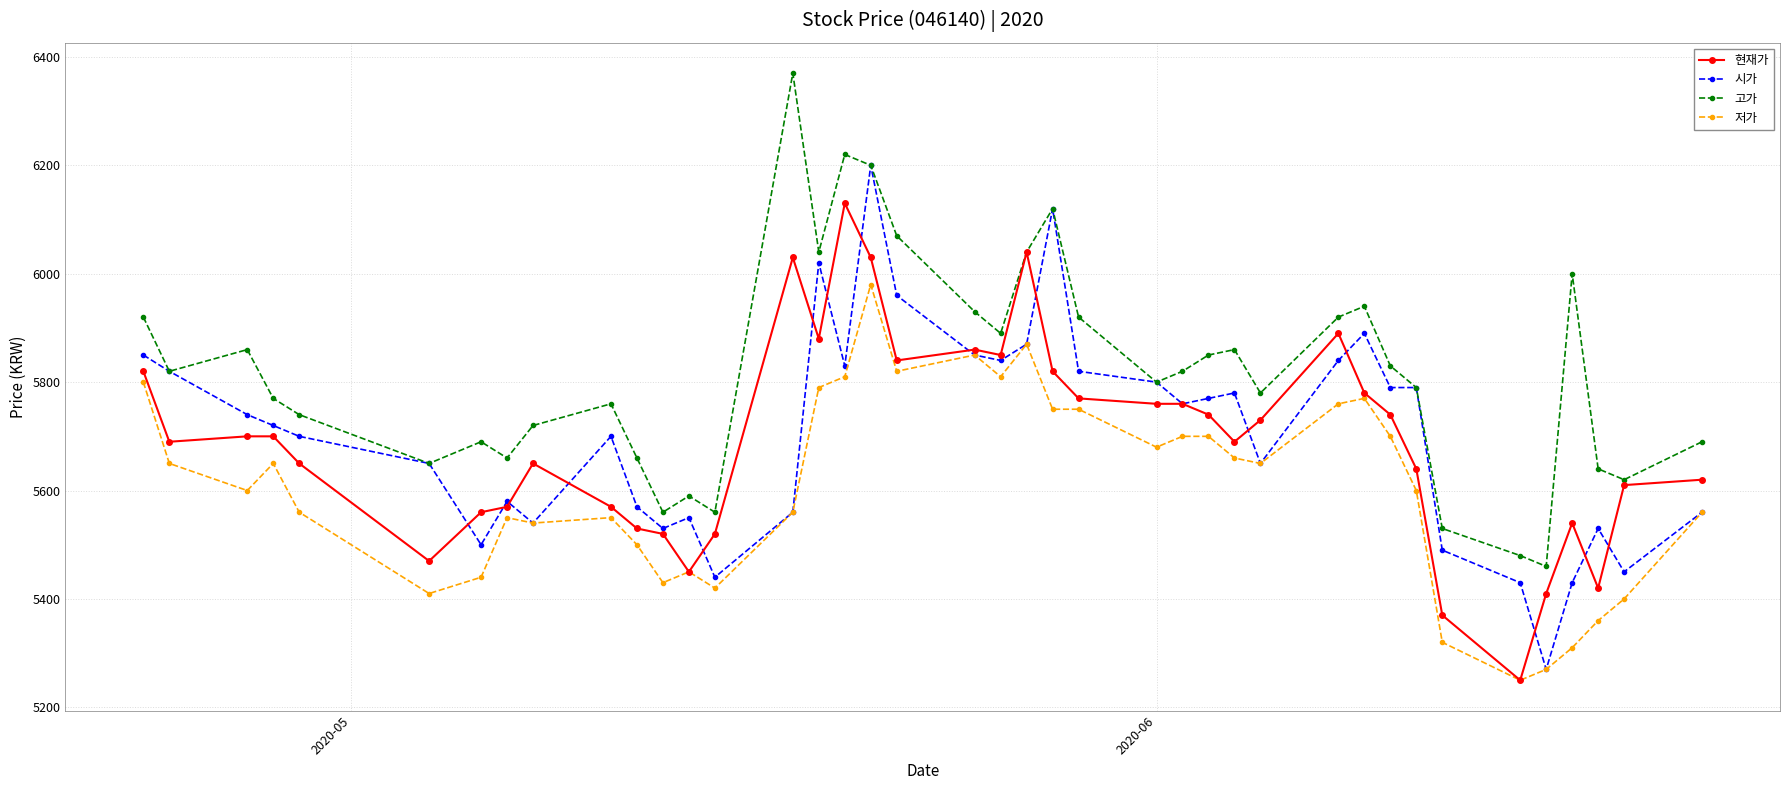

What are all the series names shown in the legend?

현재가, 시가, 고가, 저가